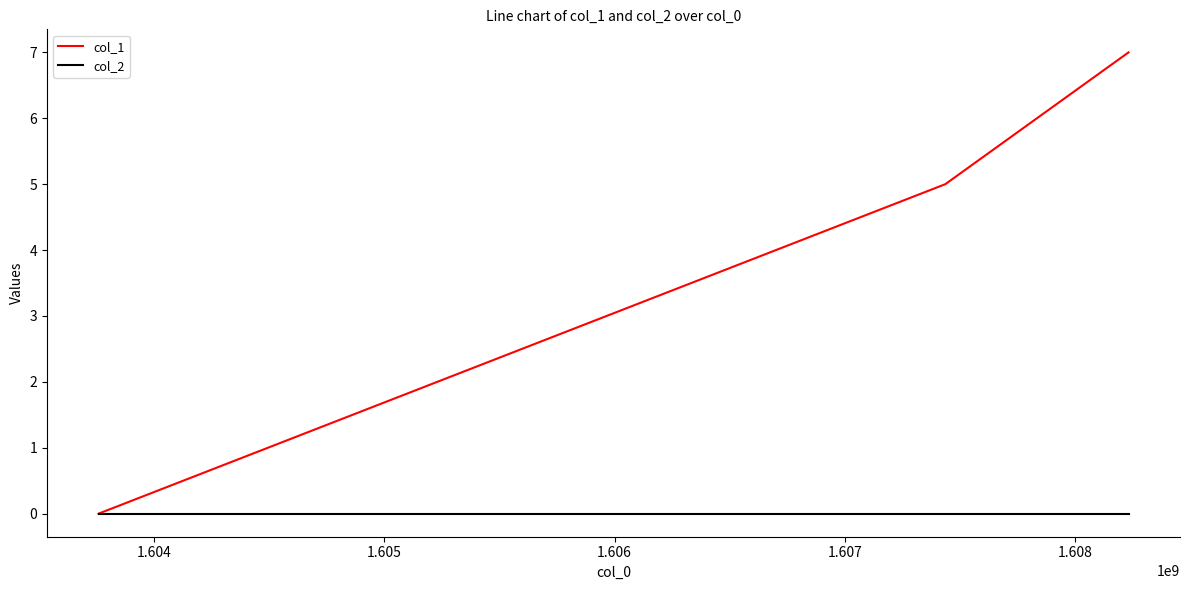

What is the difference between the maximum and minimum values in the col_1 series?

7